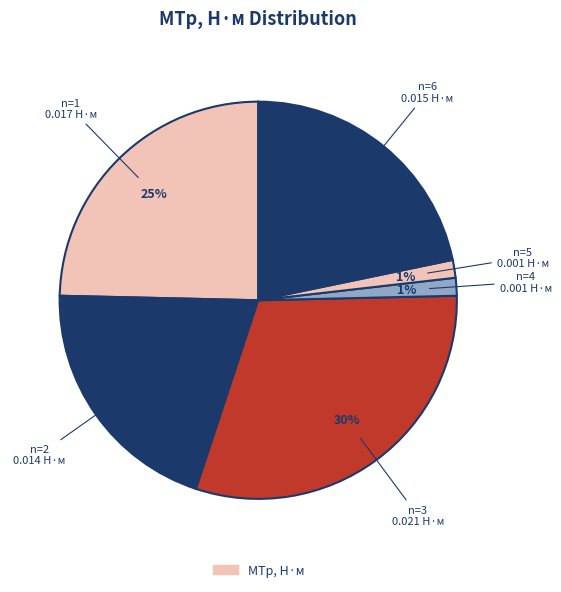

To the nearest percent, what is the average slice percentage?

17%